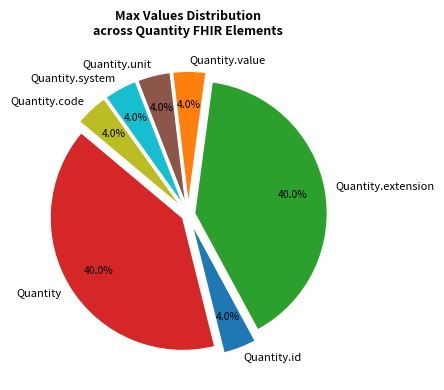

Is there any slice that represents more than half of the pie?

No